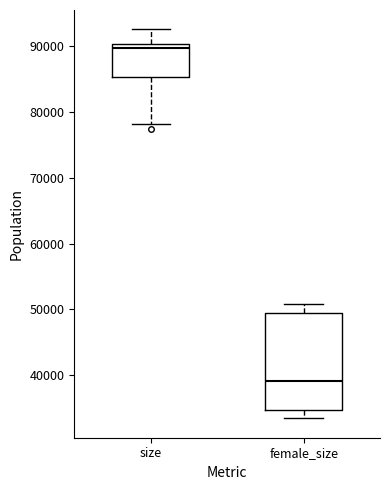

Where is the upper edge of the box for size on the y-axis? The values are not printed on the chart, so give them approximately, as read against the axis.

90000